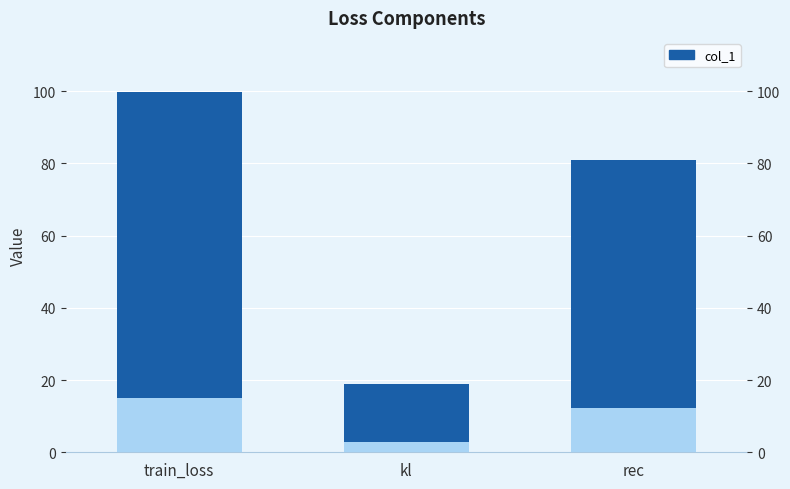

Reading left to right, what are all the values shown in this chart?

84.8	16.1	68.7